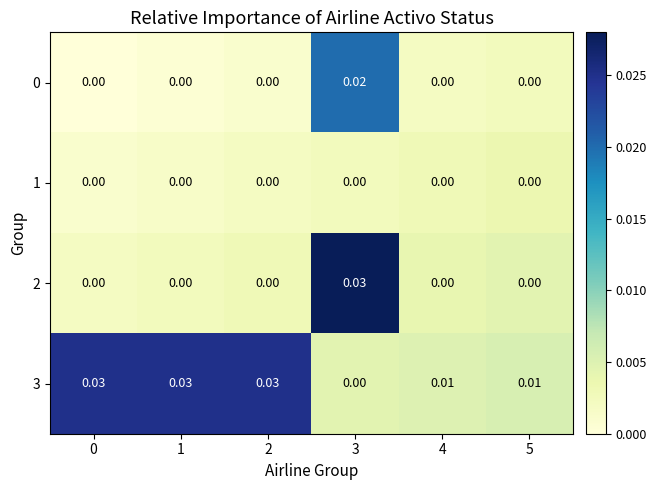

Is the value of 3 at 2 greater than the value of 0 at 0?

Yes